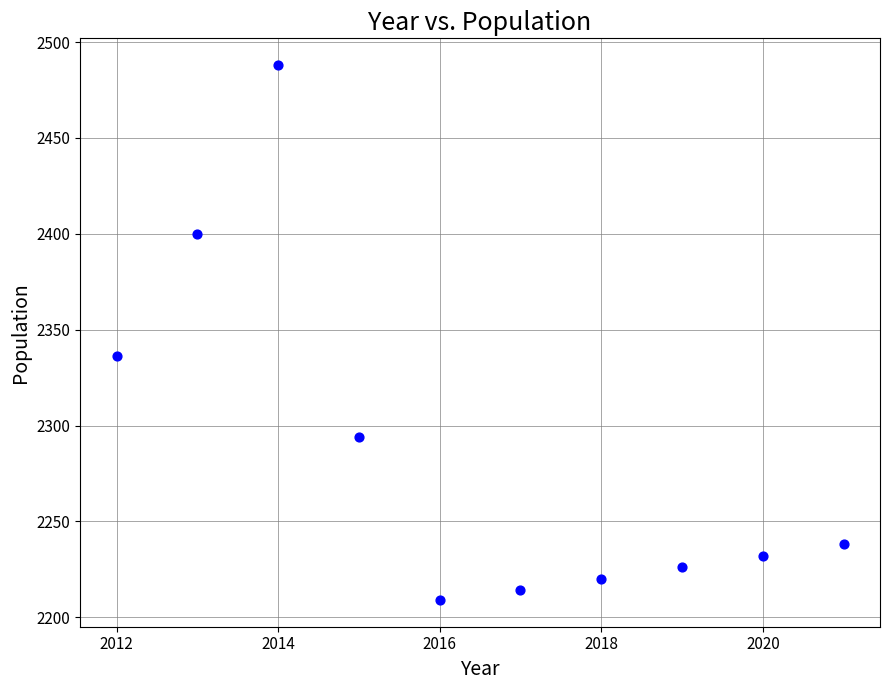

What Y value in the scatter plot is closest to 2348?

2336